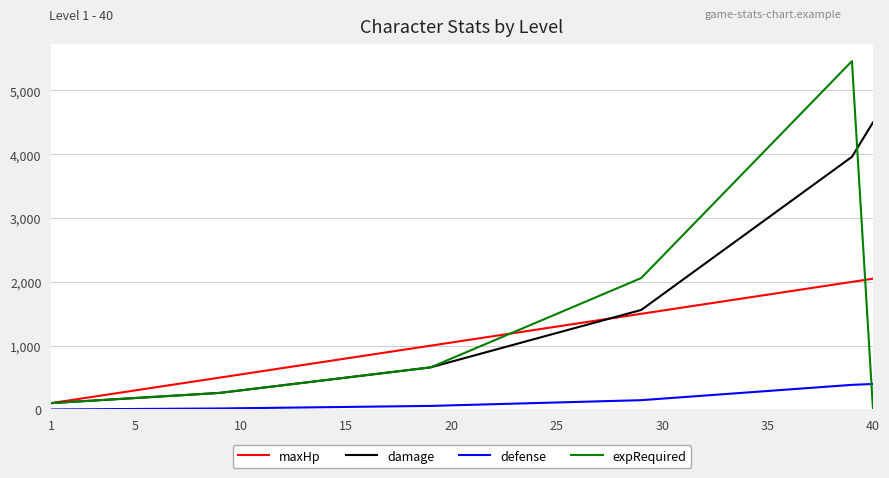

True or false: defense and damage cross at least once.

False